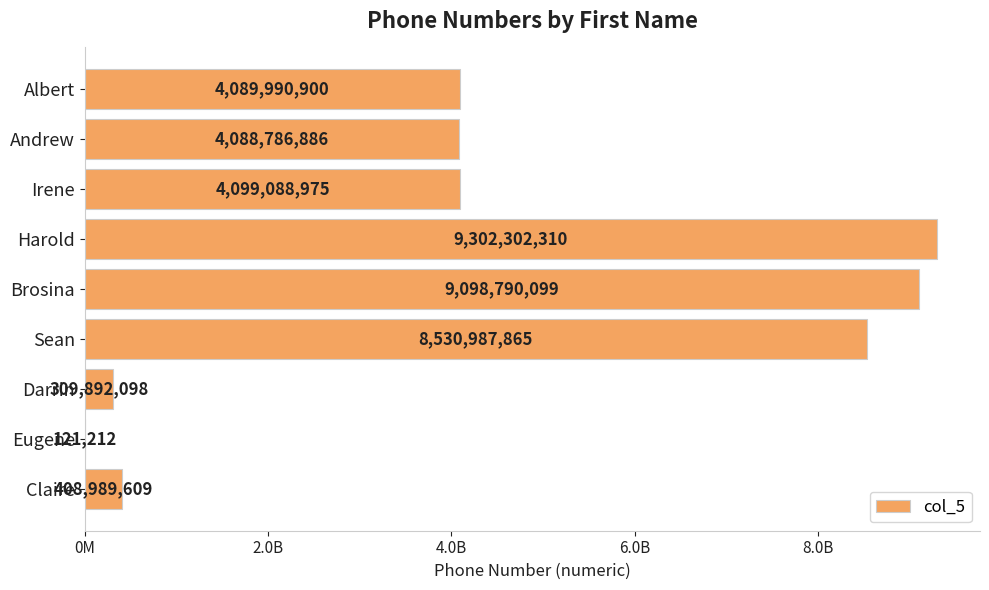

What is the sum of all values?

39928949954